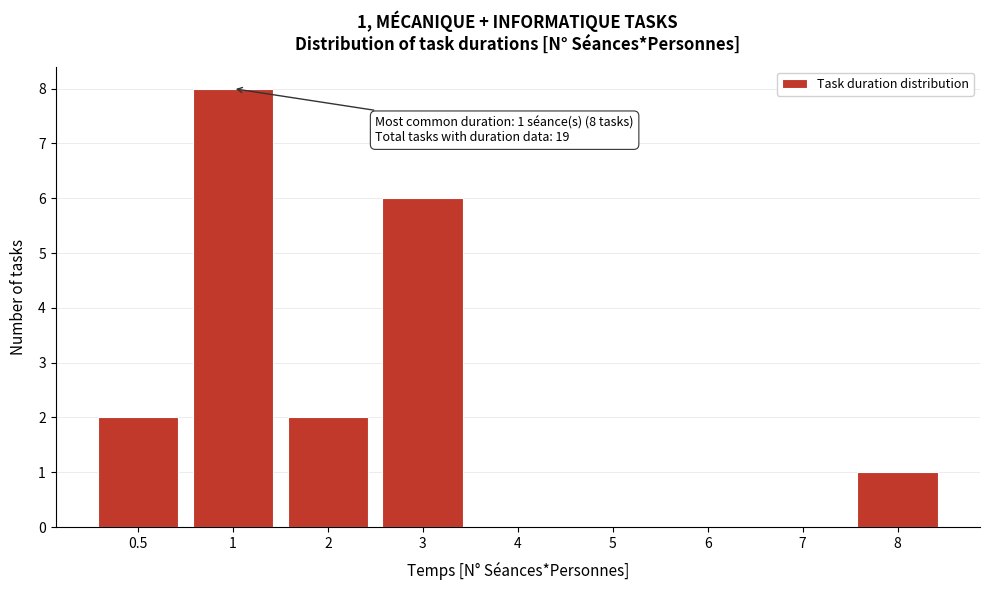

Reading left to right, transcribe all the data shown in this chart.

0.5=2	1=8	2=2	3=6	4=0	5=0	6=0	7=0	8=1